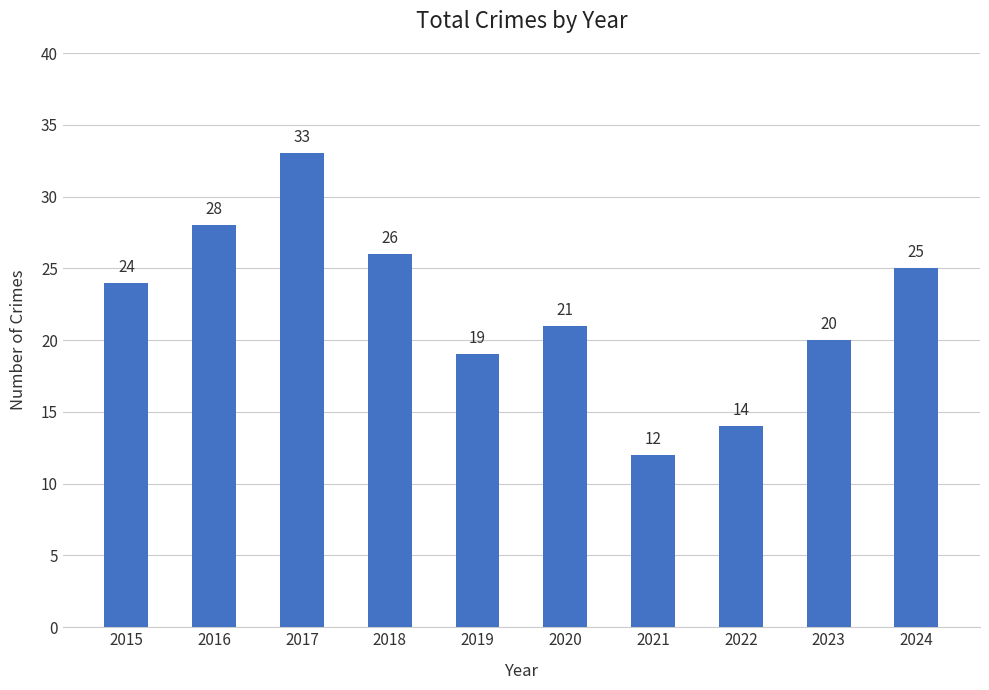

Where is the data nearest to the value 22?

2020